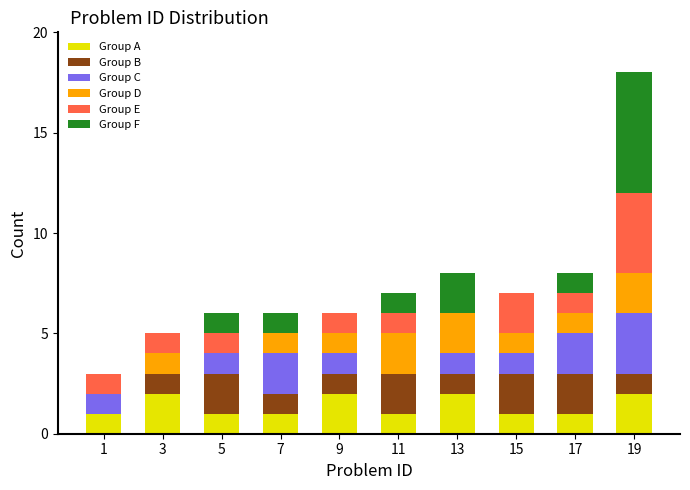

What is the total value across all series at 17?

8